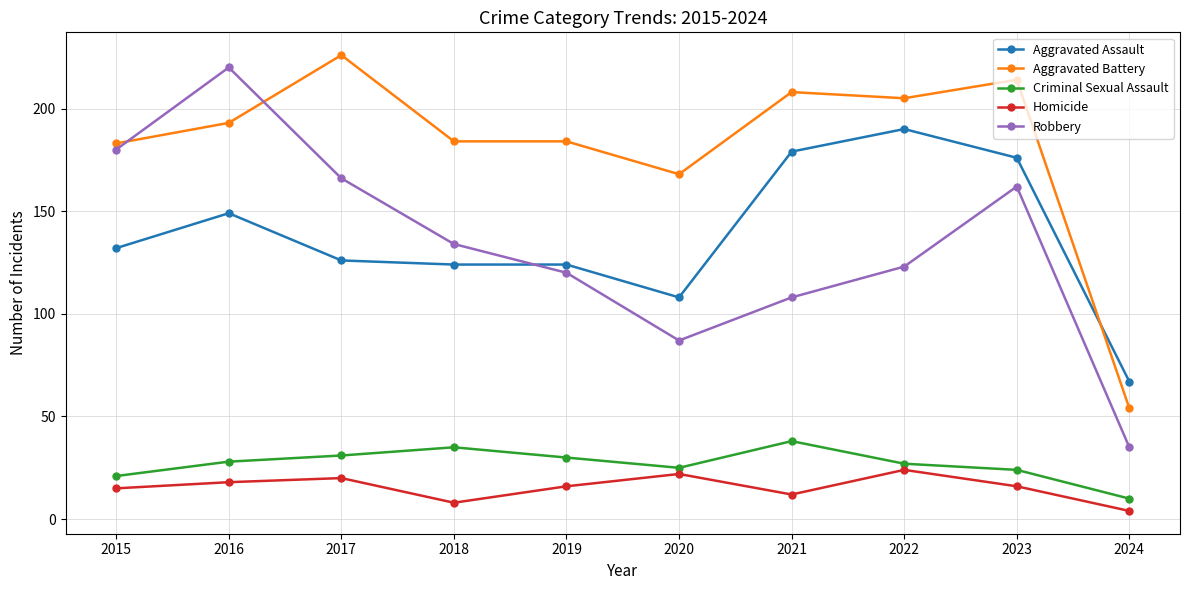

The value of Aggravated Assault at 2022 is 190. True or false?

True